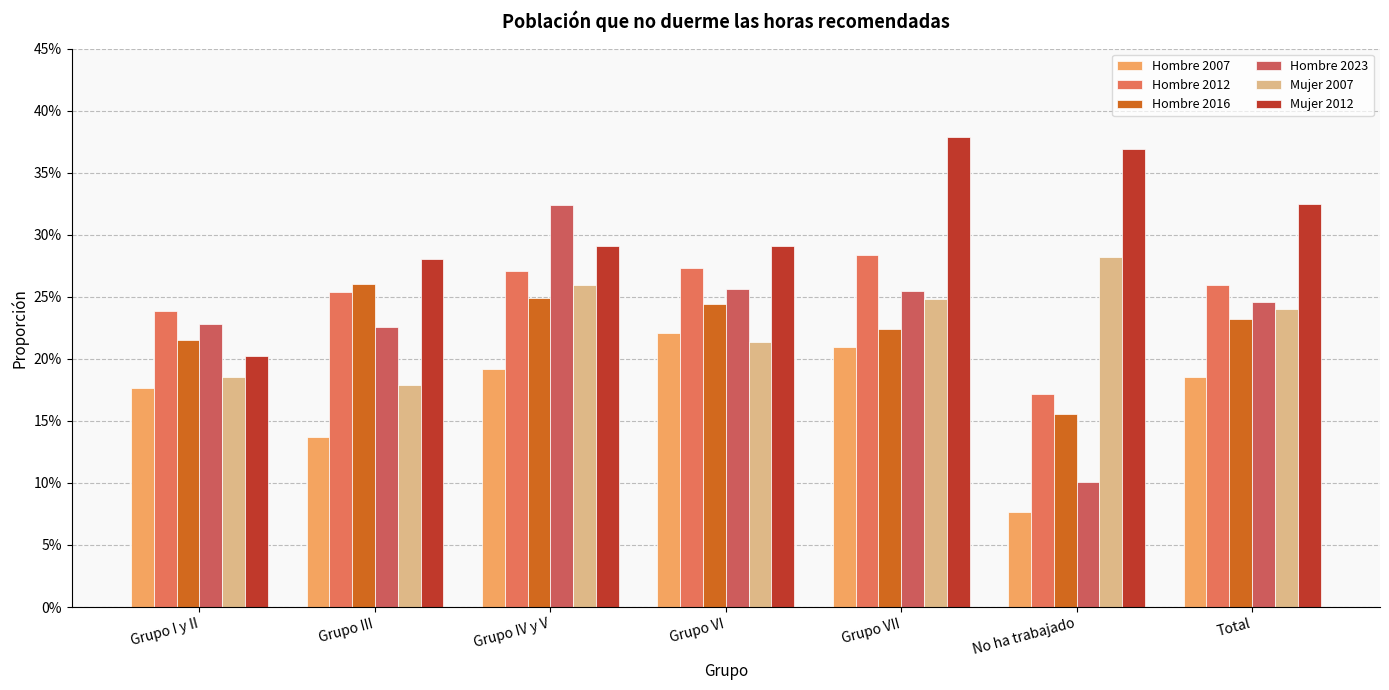

What position from the right is Grupo I y II?

7